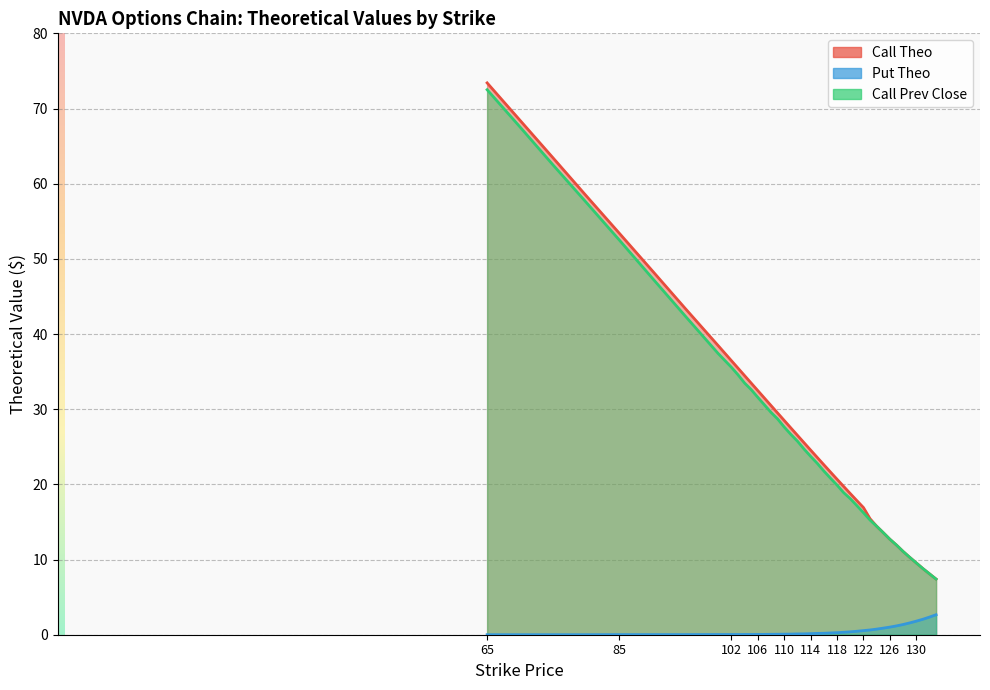

What is the value of the Call Prev Close point at the 29th from the left?

16.2